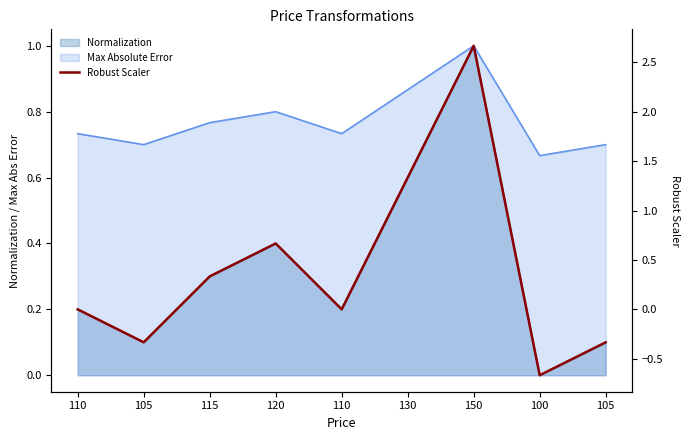

Where is the data nearest to the value 1?

130